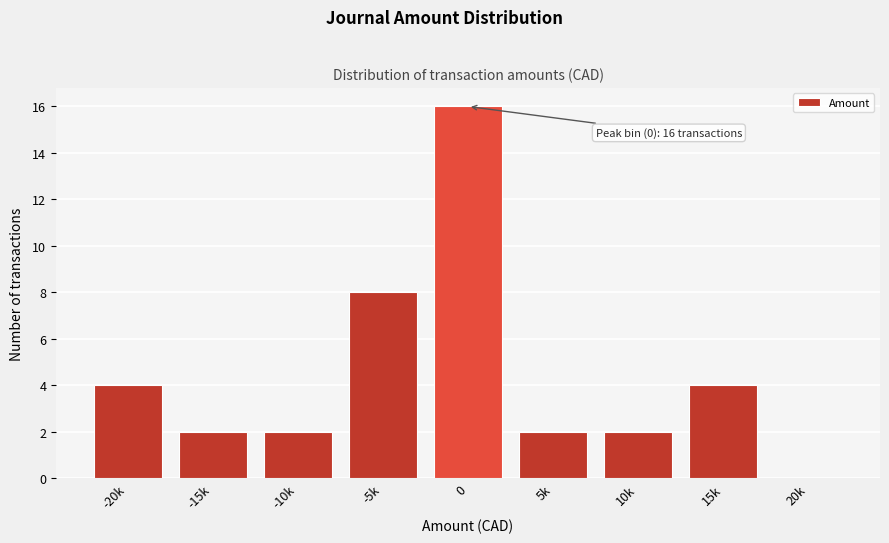

Reading left to right, transcribe all the data shown in this chart.

-20k=4	-15k=2	-10k=2	-5k=8	0=16	5k=2	10k=2	15k=4	20k=0